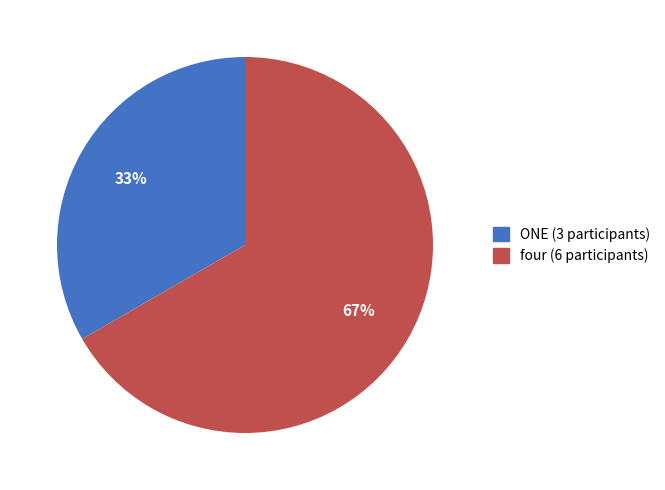

To the nearest percent, what is the average slice percentage?

50%